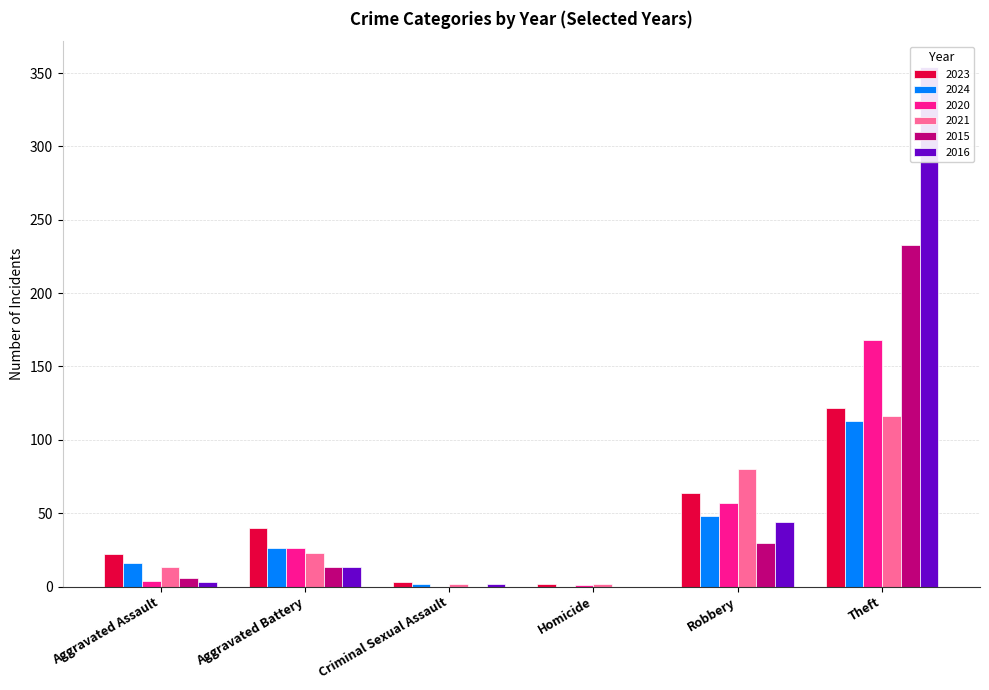

What is the difference between the 2024 values at Theft and Aggravated Assault?

97